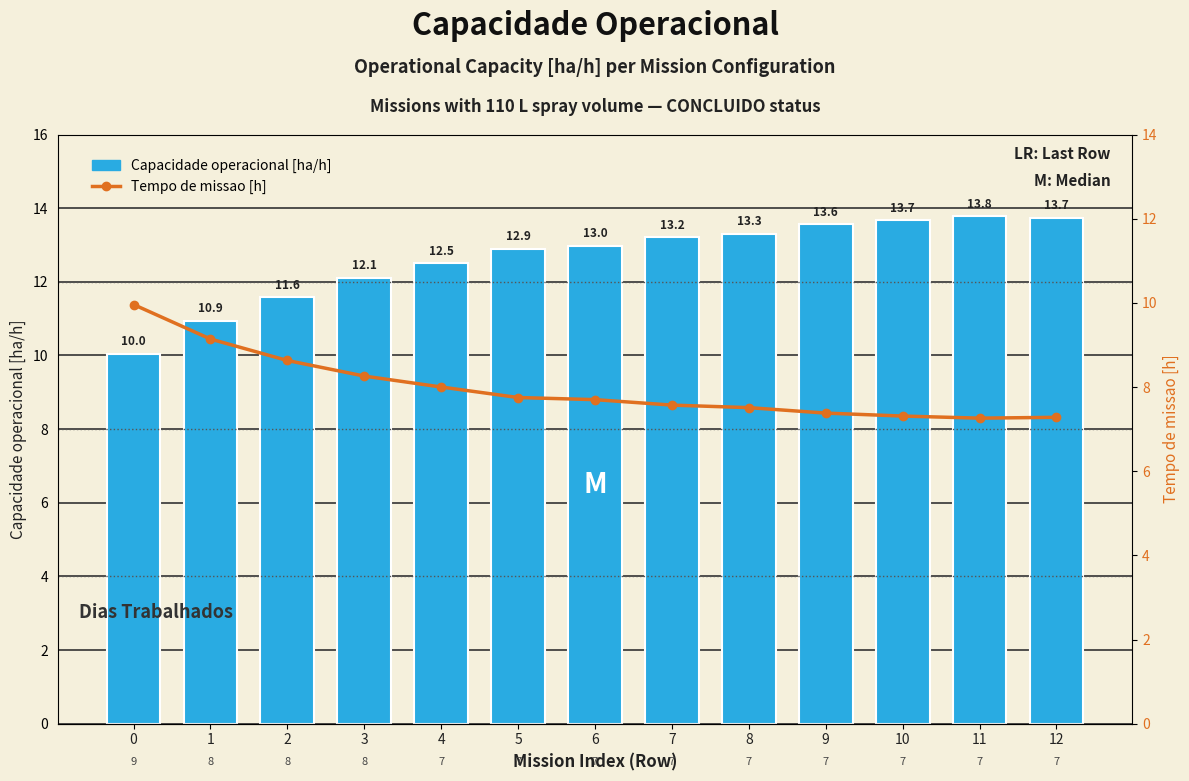

Does the chart contain stacked bars?

No